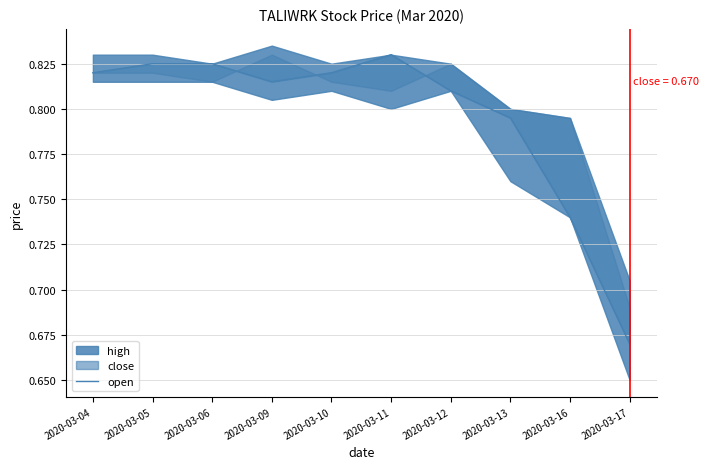

True or false: the data shows 0.8 at 2020-03-05.

True